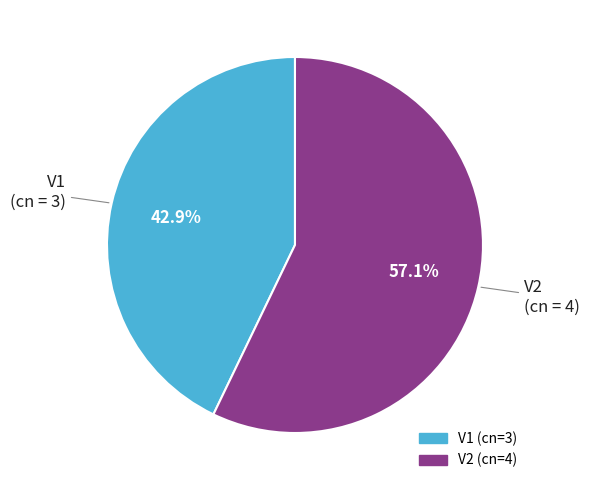

Which slice is the smallest?

V1